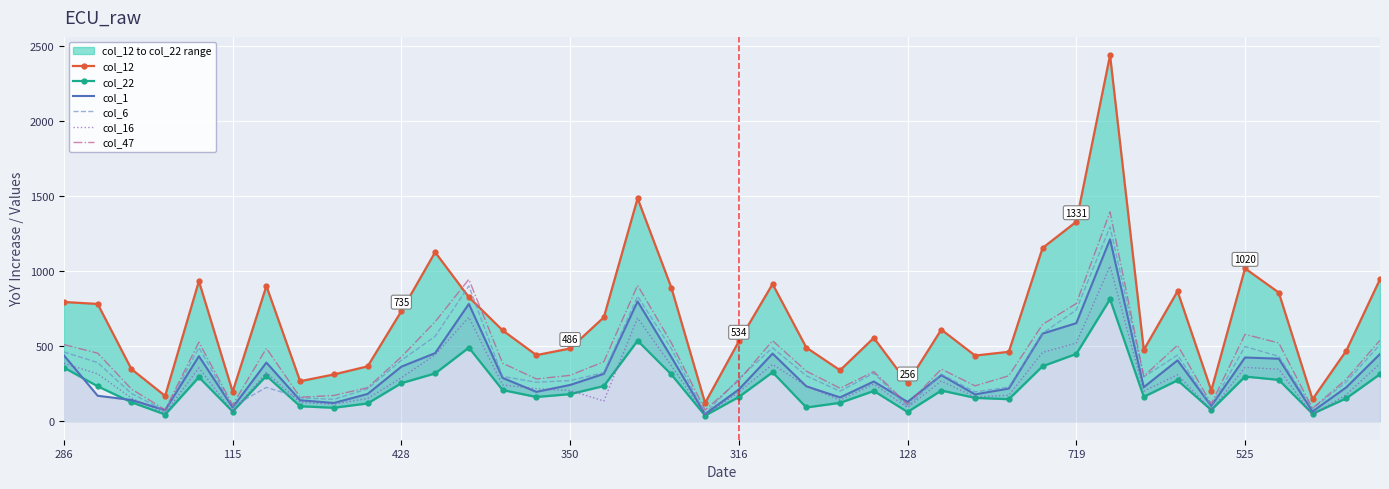

Where is col_47 nearest to the value 736?

719